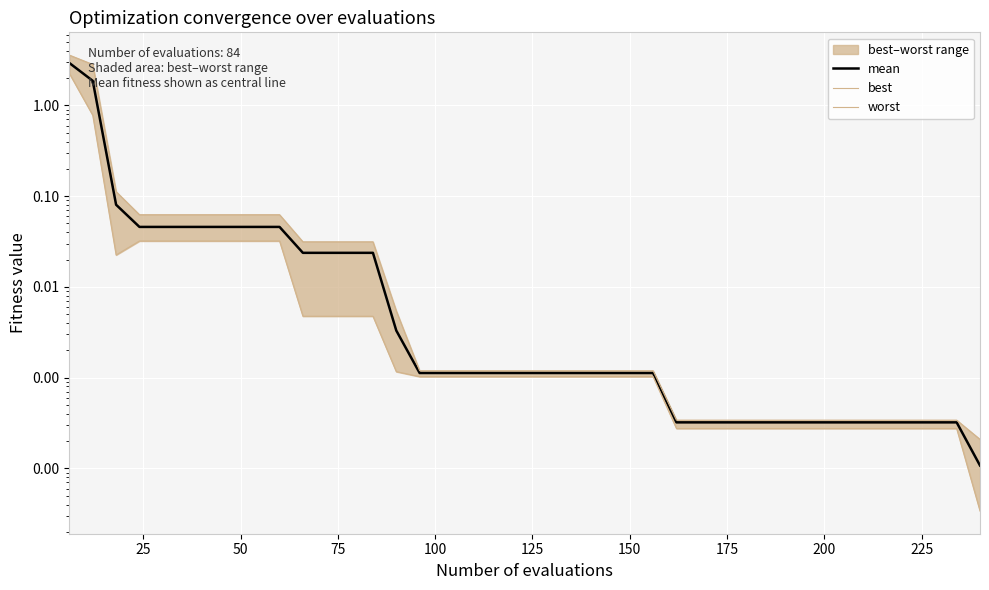

List the series in order of their overall mean, lowest first.

best, mean, worst